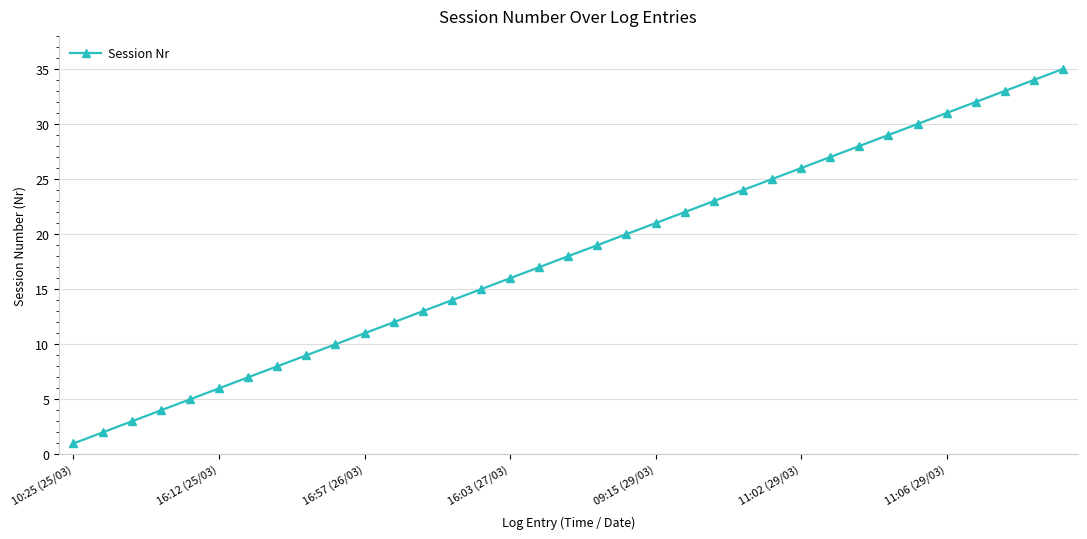

How many values are below 18?

17